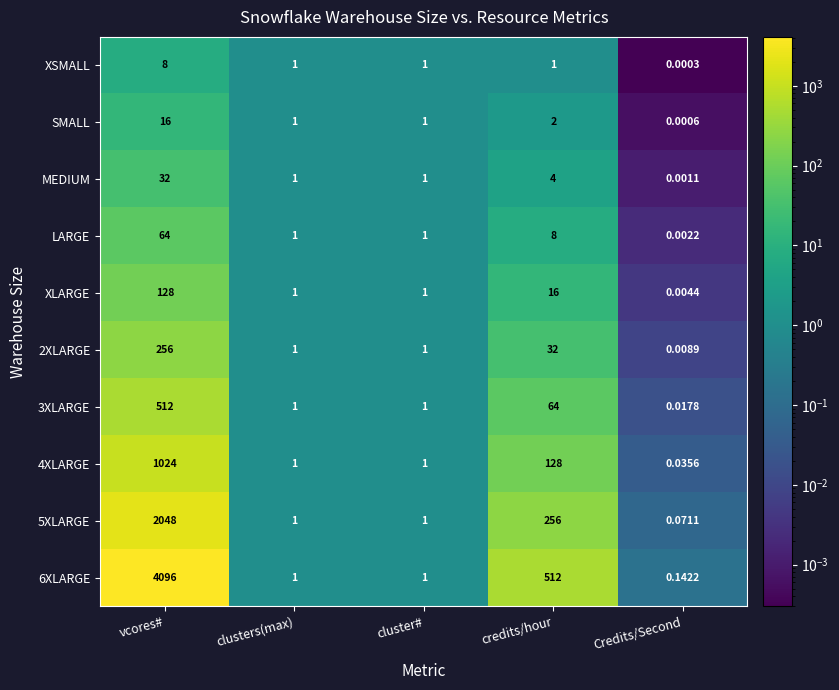

Where is LARGE nearest to the value 32?

credits/hour